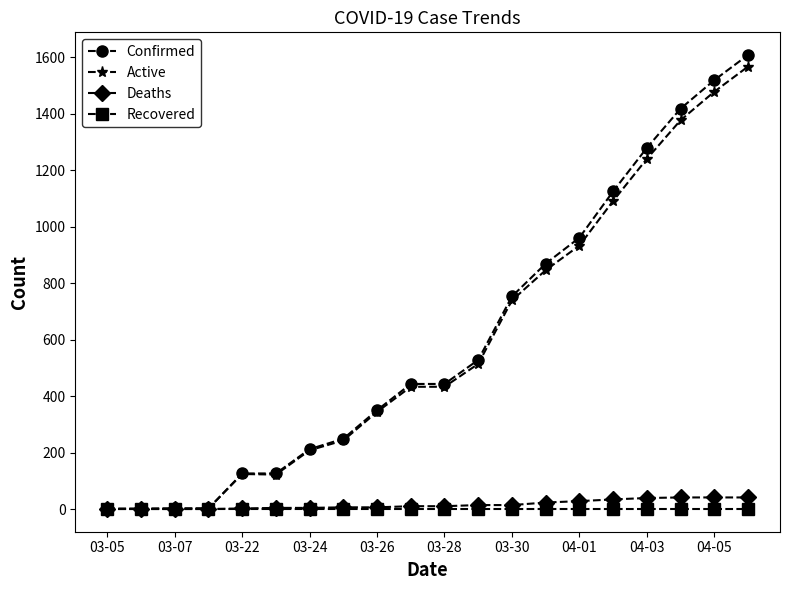

What is the highest value of the Active series?

1567